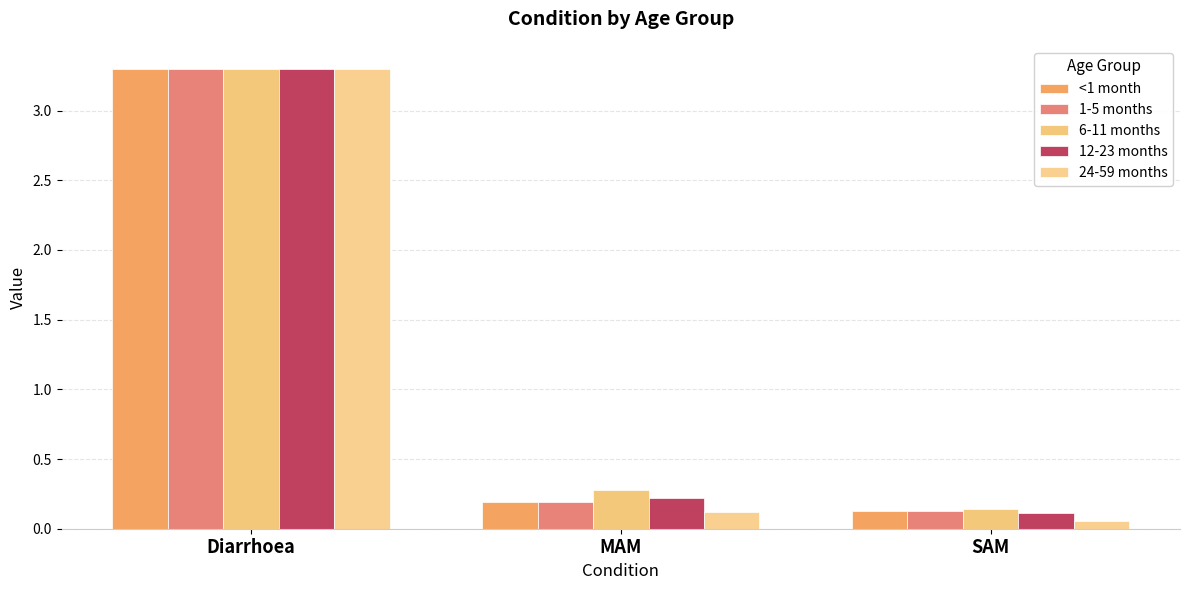

Which series has the widest spread of values?

24-59 months